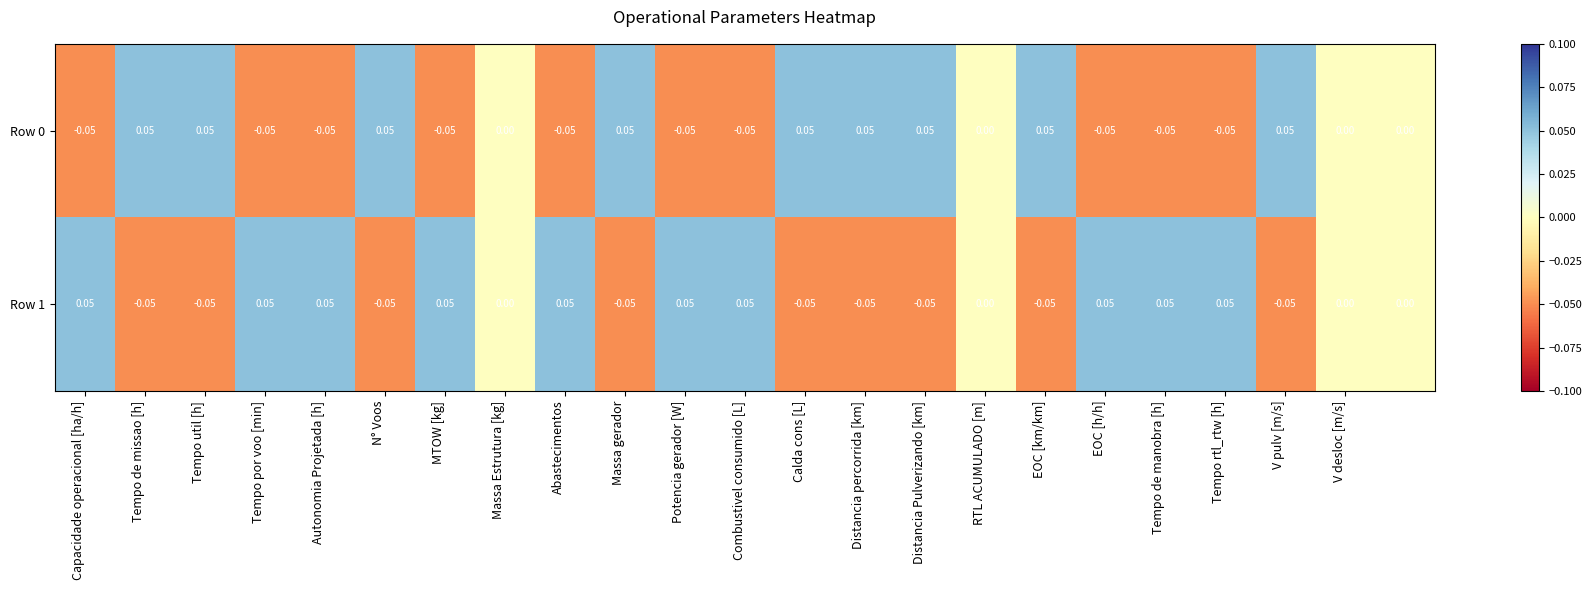

What is the minimum value shown in the chart?

-0.1